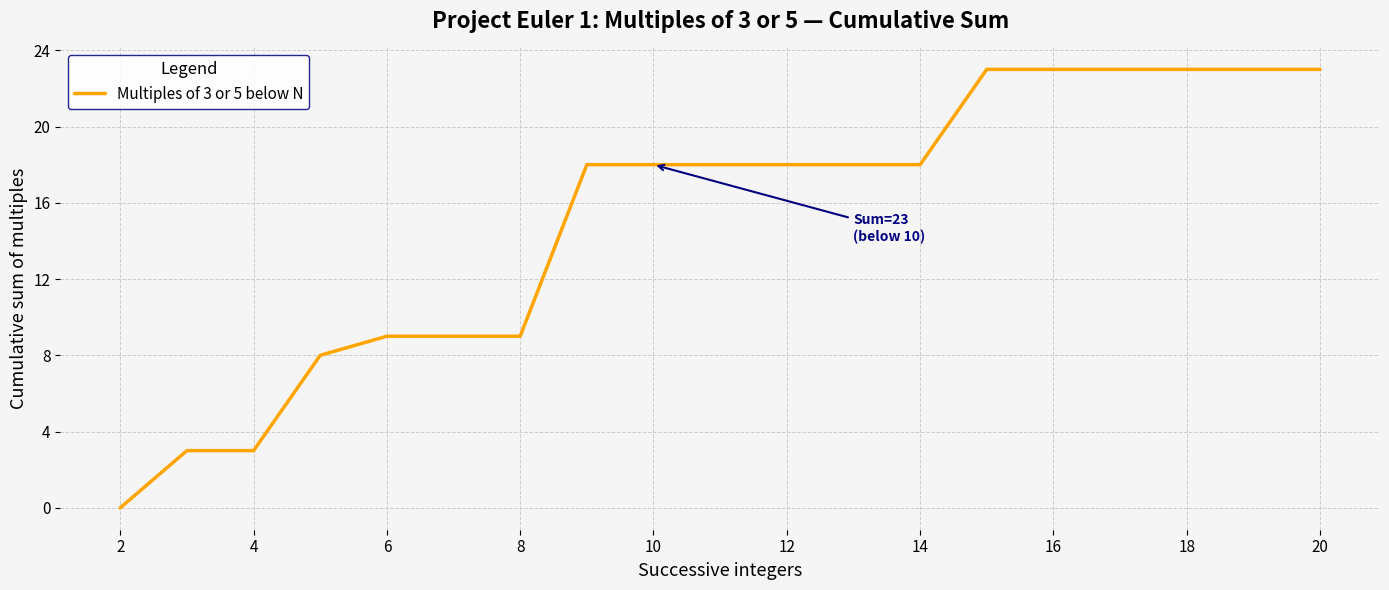

What is the difference between the maximum and minimum values?

23